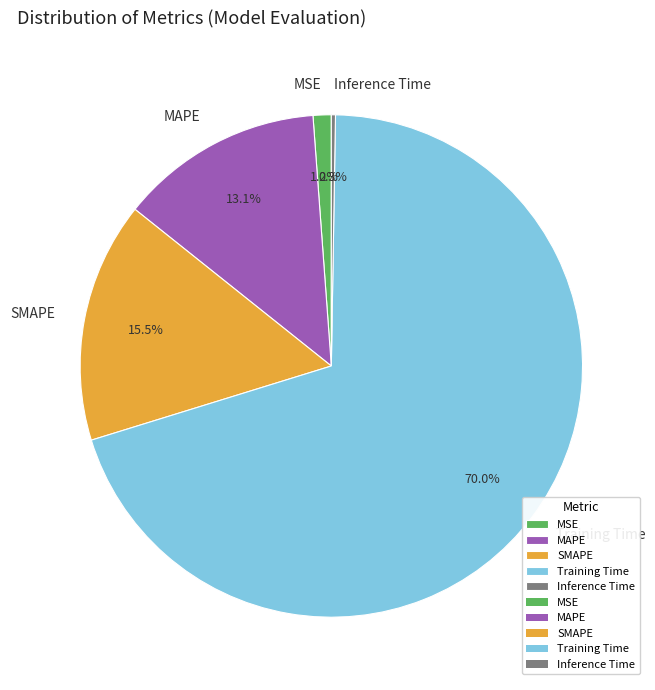

Is there any slice that represents more than half of the pie?

Yes